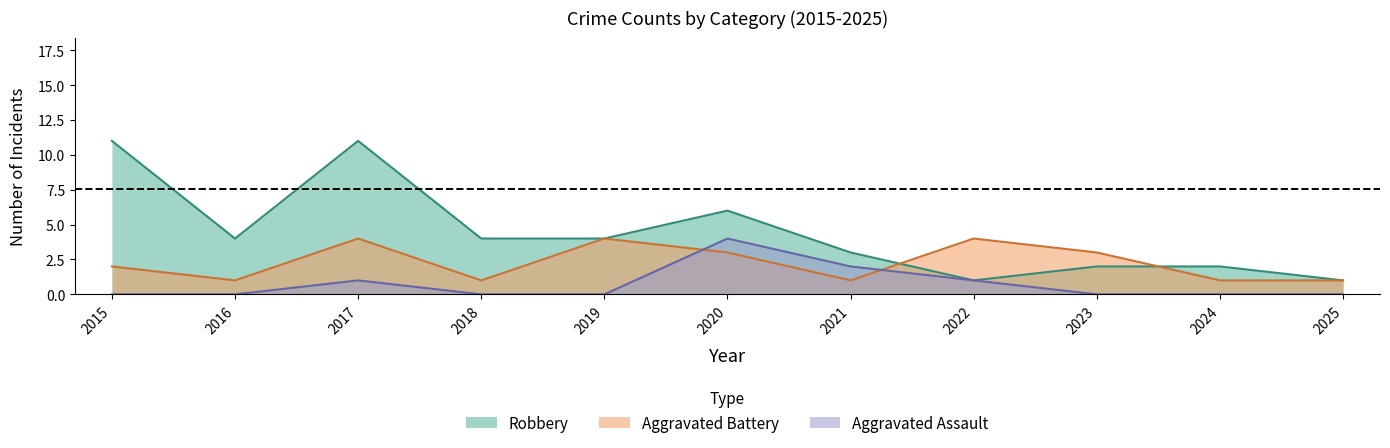

What is the total value across all series at 2019?

8